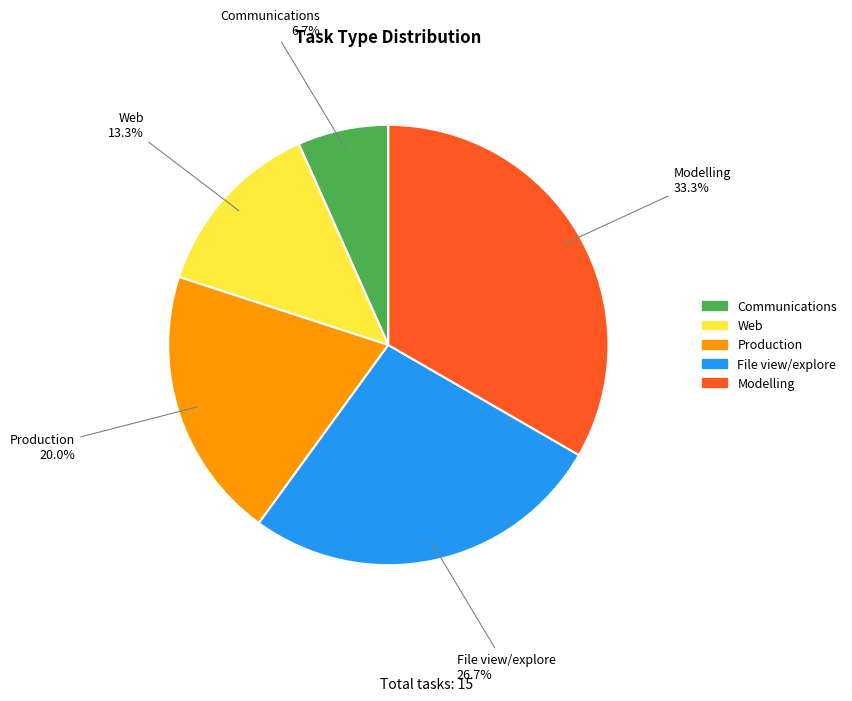

To the nearest percent, what percentage of the pie is Production?

20%